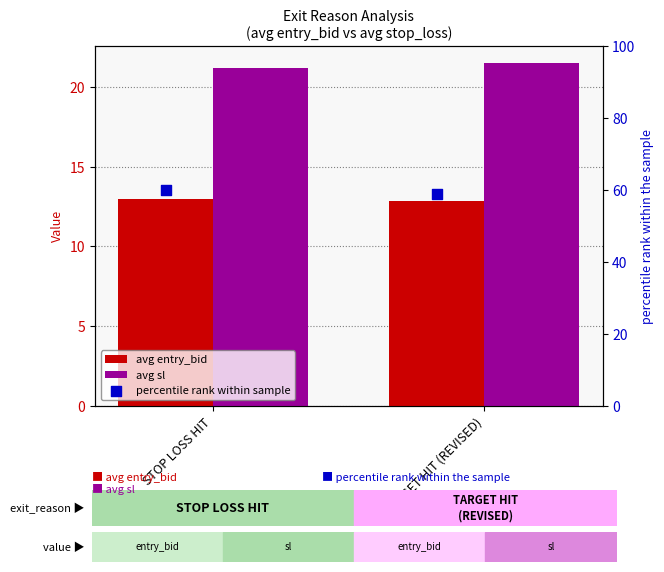

At which category is the sum across all series the highest?

STOP LOSS HIT